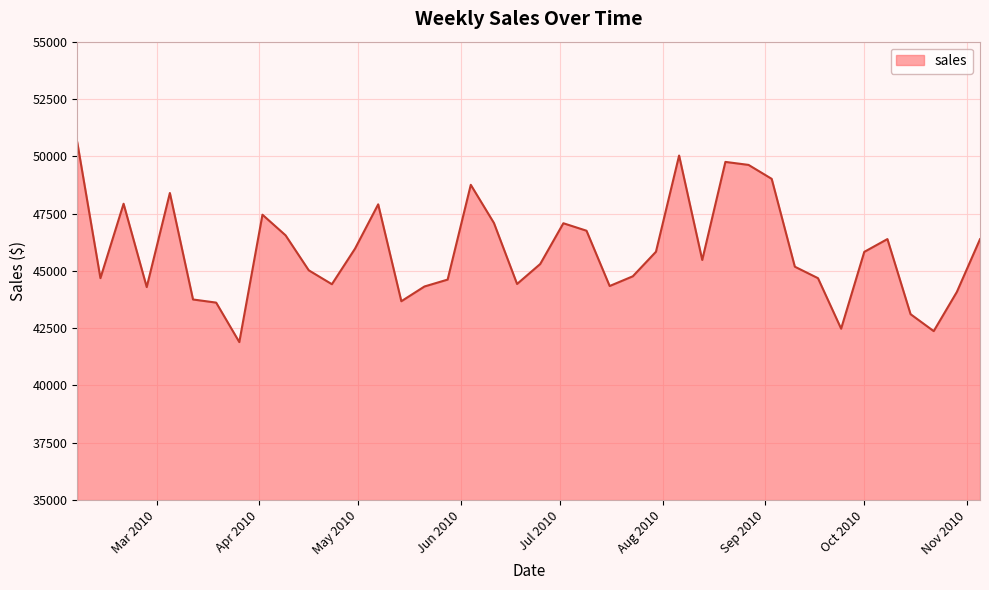

What is the difference between the maximum and minimum values?

8712.7